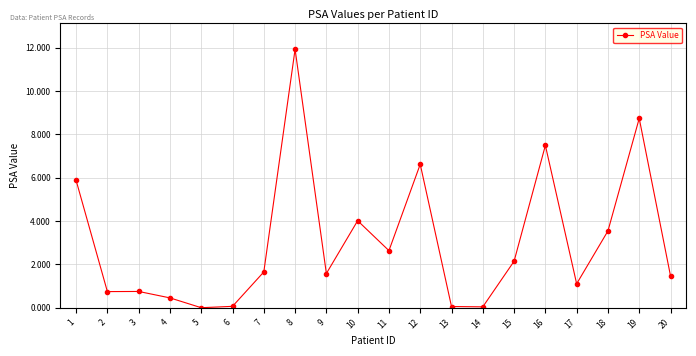

What is the greatest value displayed?

11.9